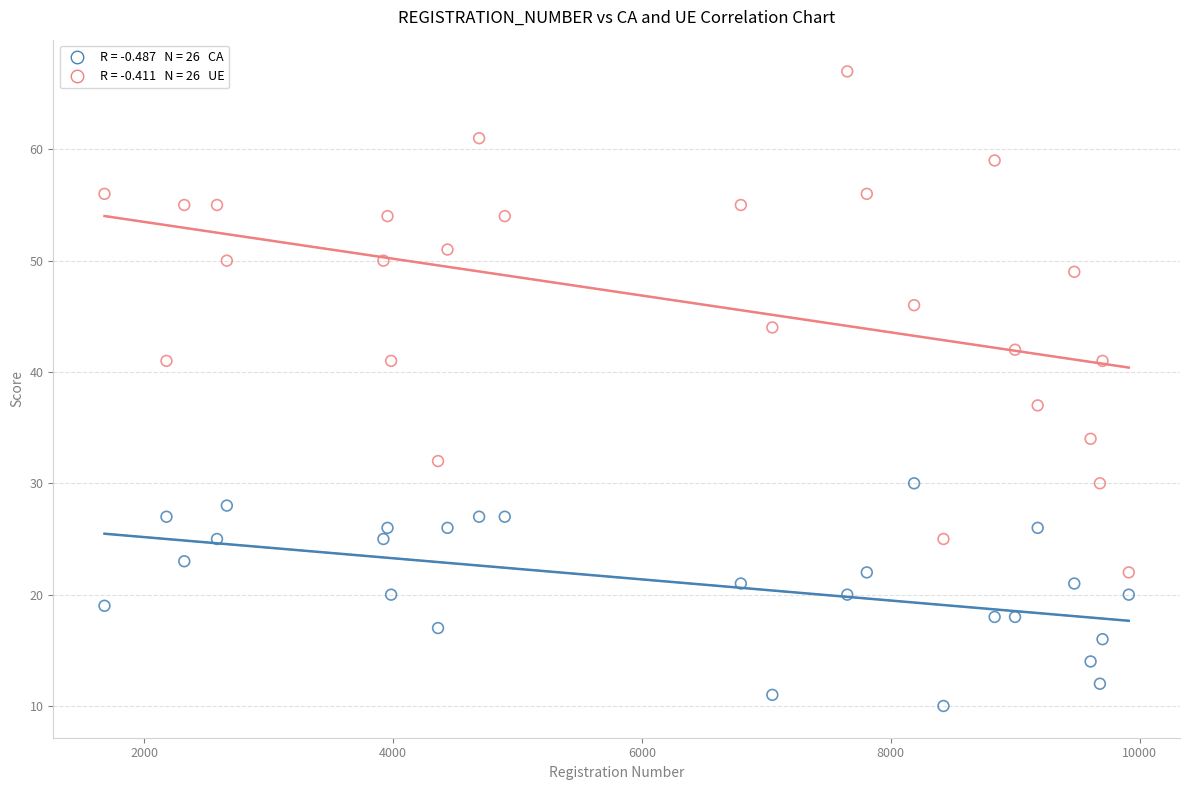

Across all data points, what is the range of Y values (max minus min)?

57